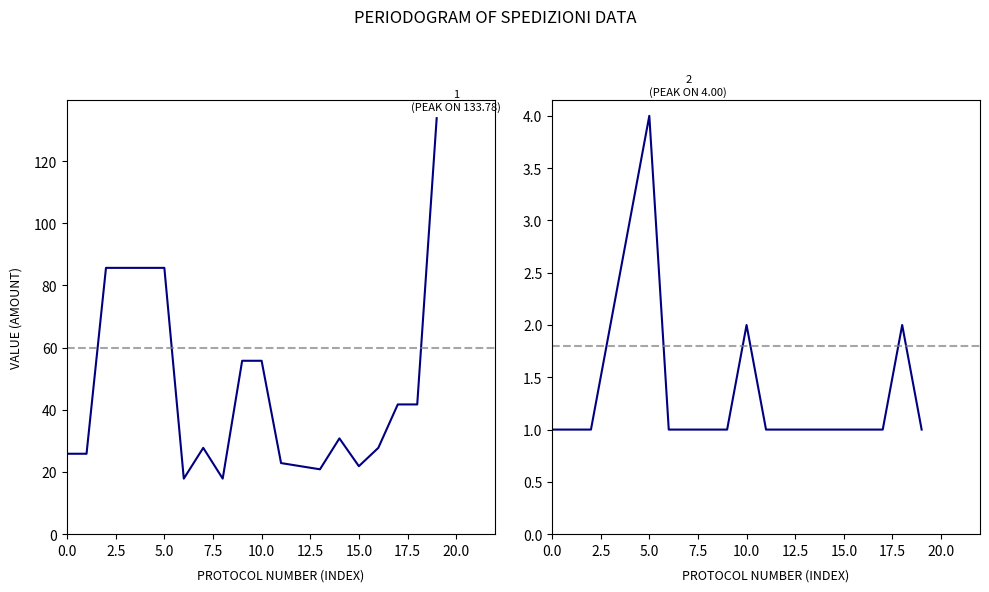

True or false: SpeCostoContrassegno and SpeRigaOrdine intersect in this chart.

False